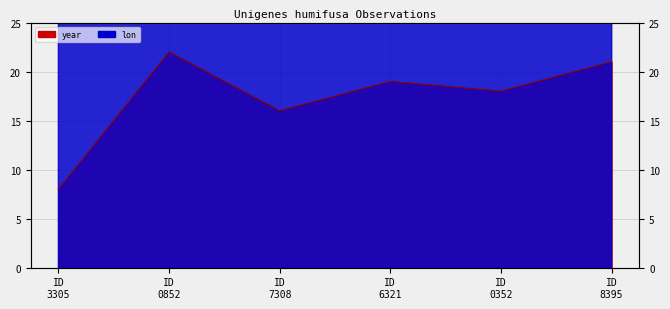

How many data points in year are less than 19?

3